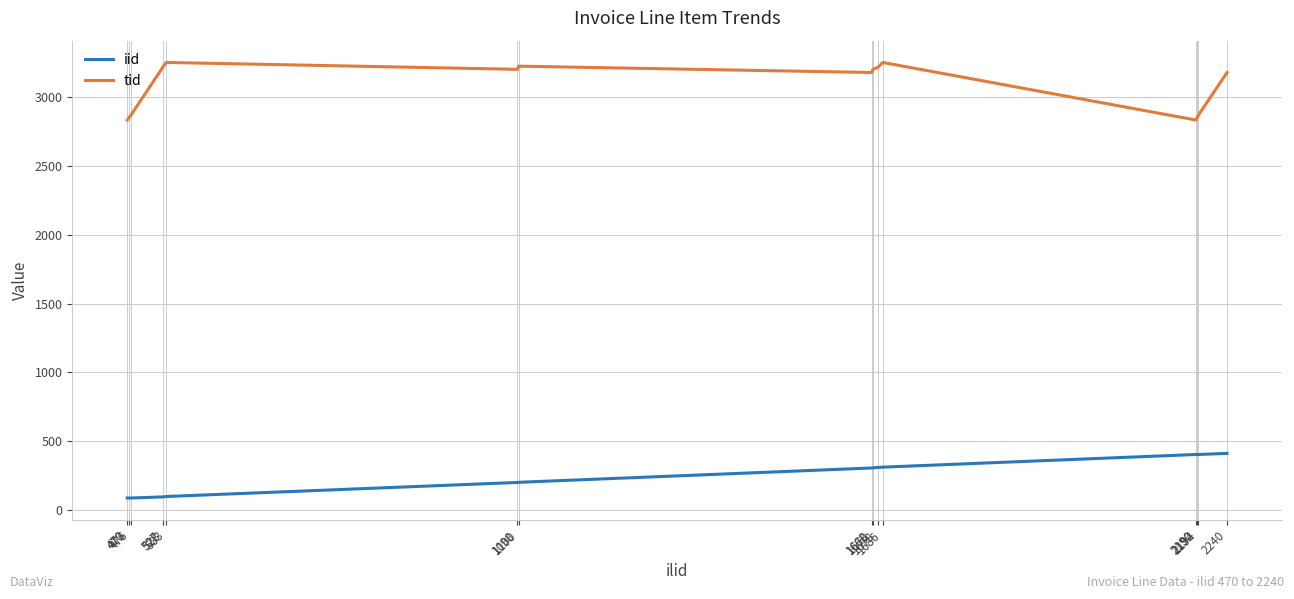

True or false: iid and tid cross at least once.

False